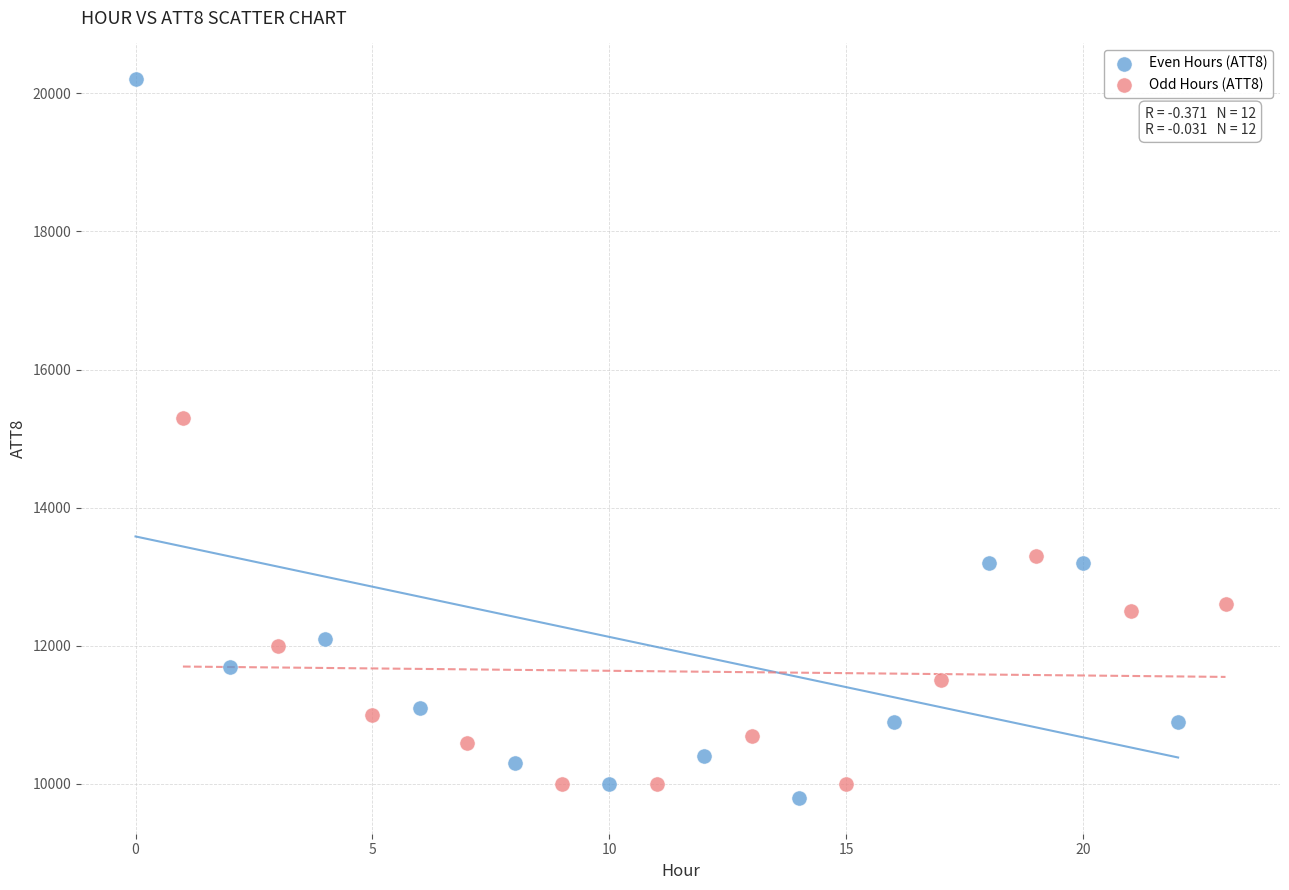

Which series has the largest Y range (max minus min)?

Even Hours (ATT8)